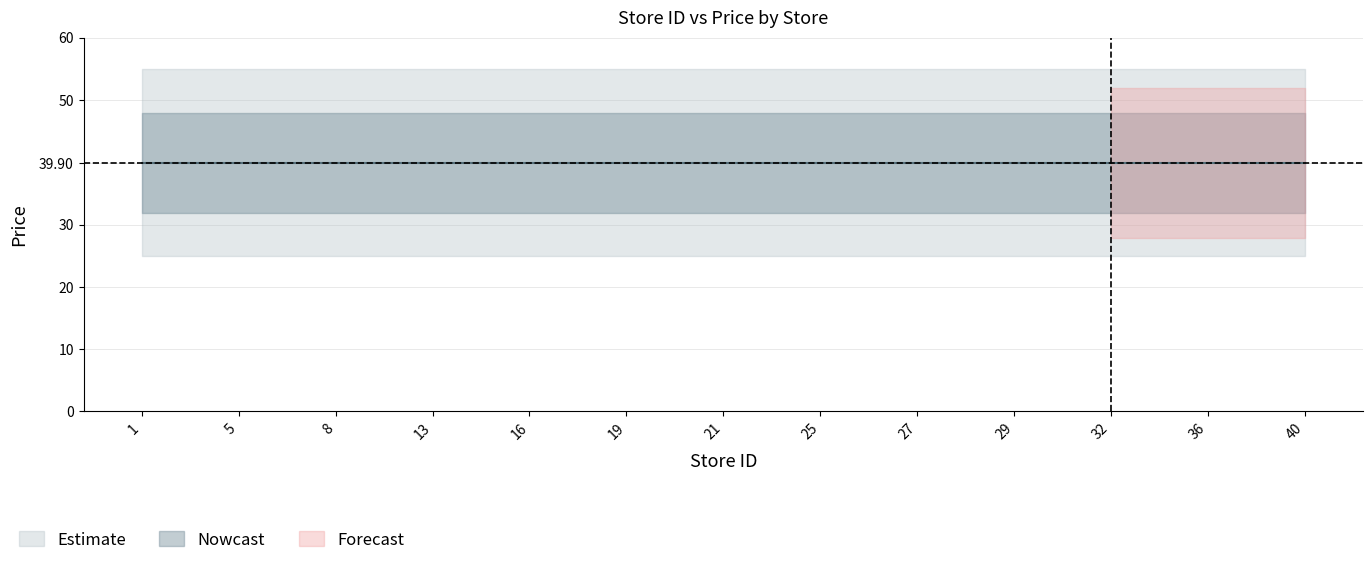

Between 4 and 28, which is larger?

28